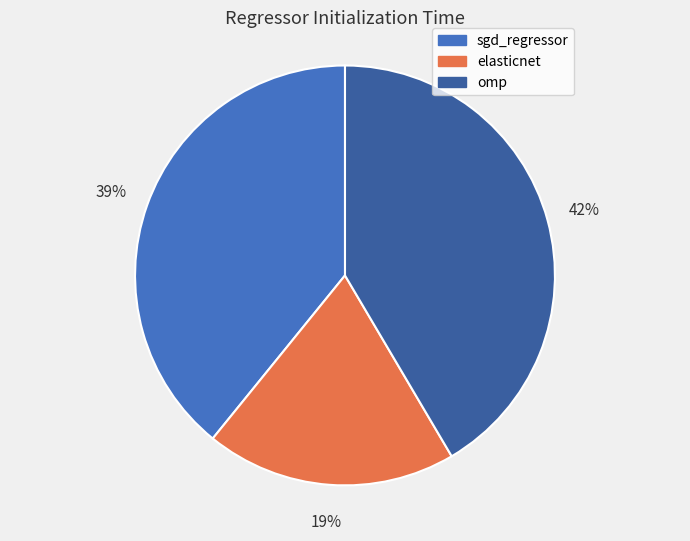

What percentage is the elasticnet slice, to the nearest percent?

19%